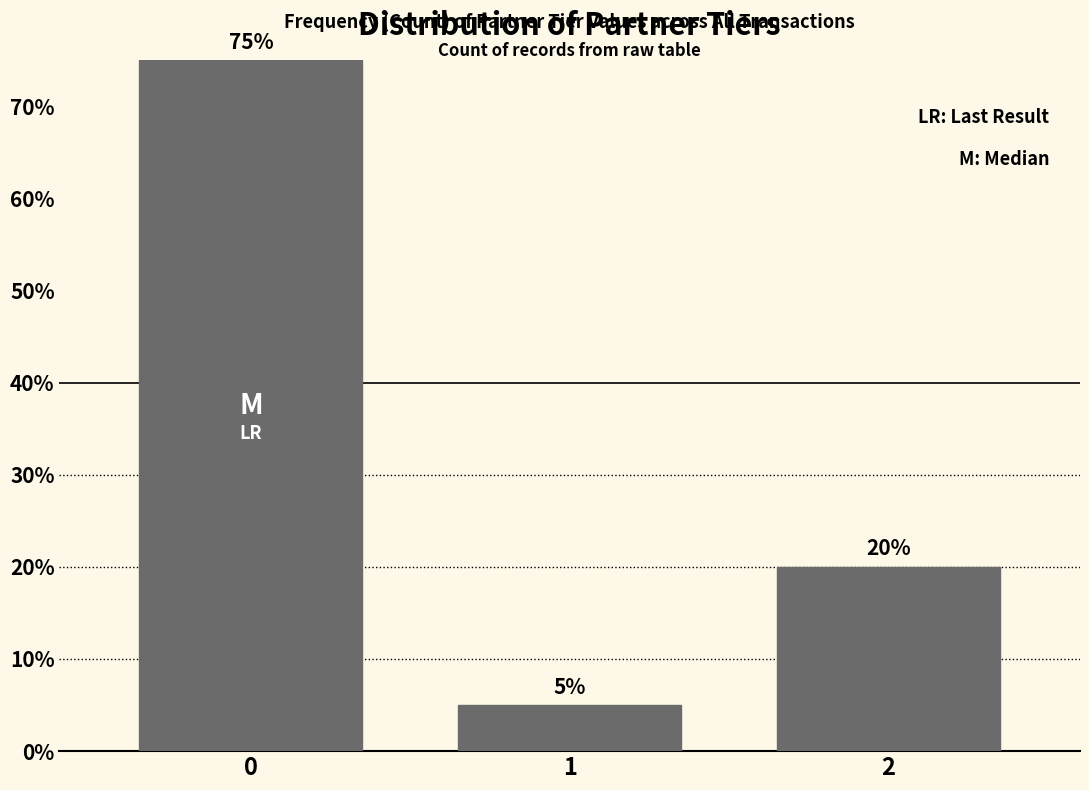

Reading left to right, list all the values displayed in this chart.

75	5	20